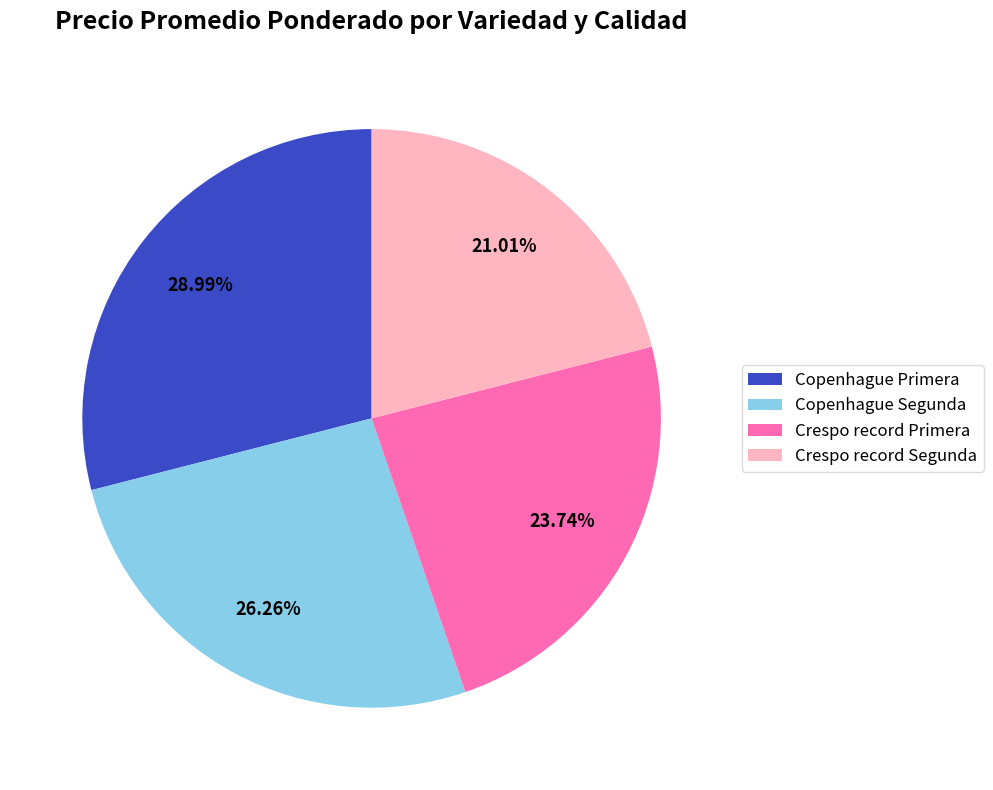

Is it true that Crespo record Segunda is 21% of the pie?

True